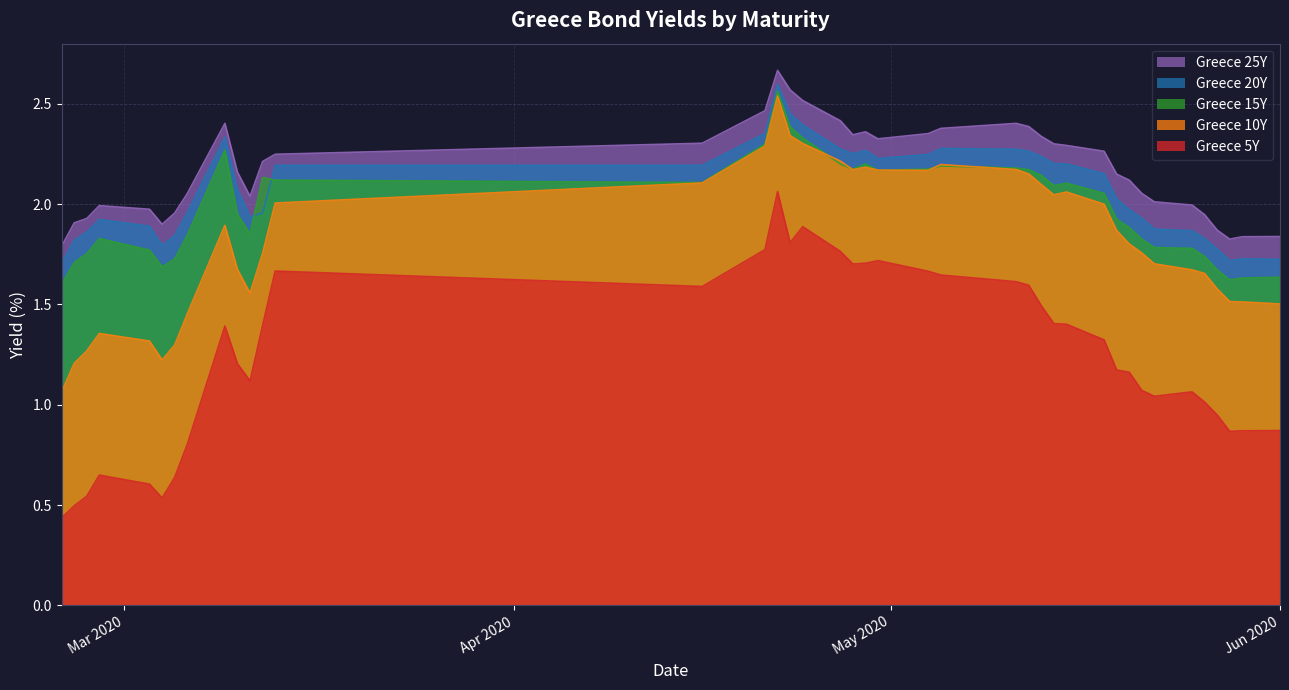

True or false: Greece 10Y and Greece 25Y intersect in this chart.

False